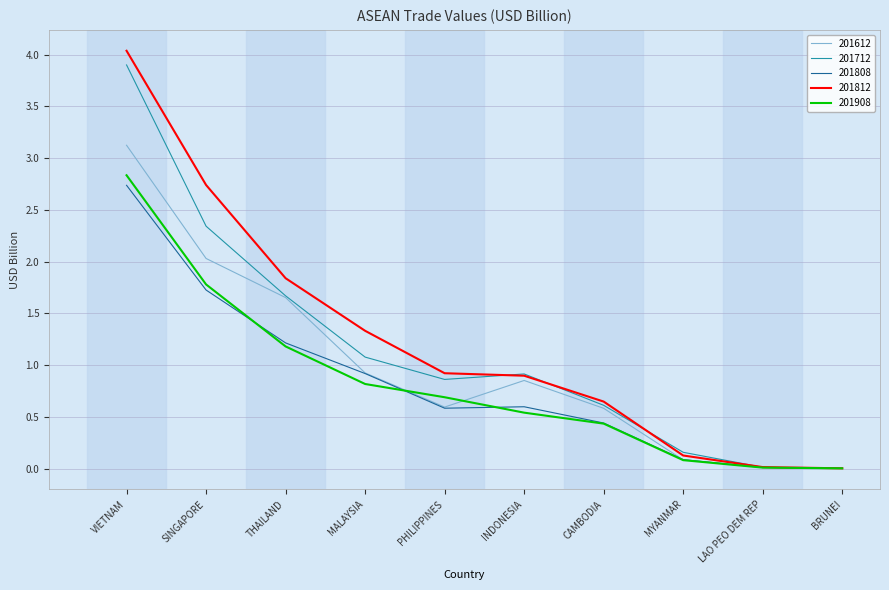

True or false: 201908 and 201612 intersect in this chart.

True